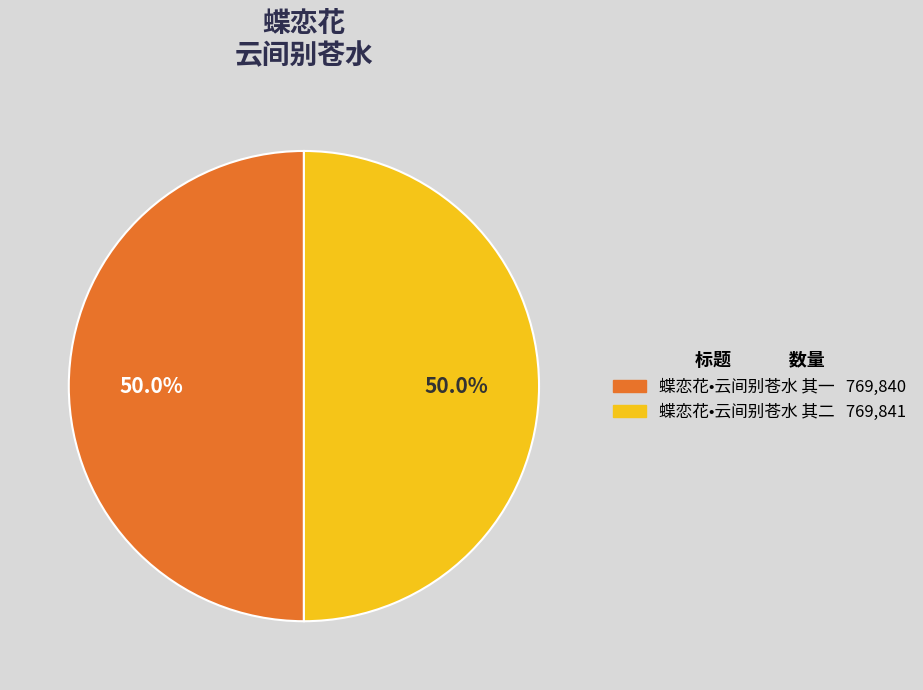

How many slices are in this pie chart?

2